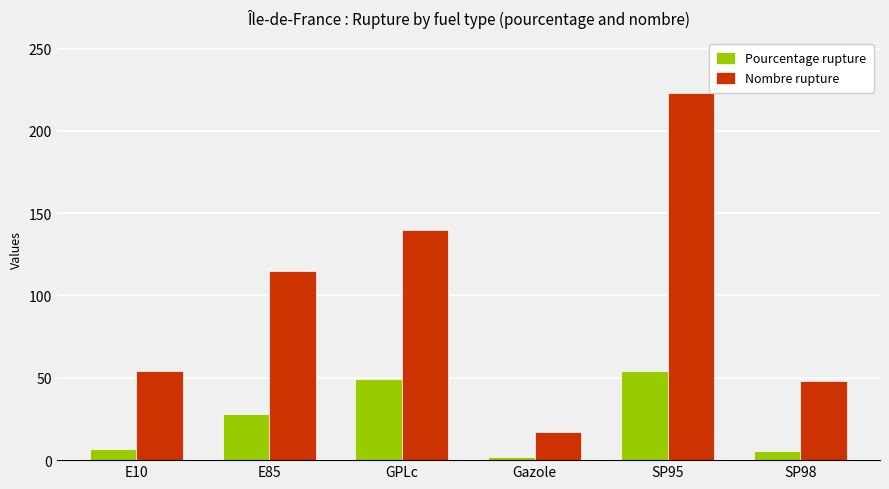

At SP98, list the series in order from smallest to largest.

Pourcentage rupture, Nombre rupture